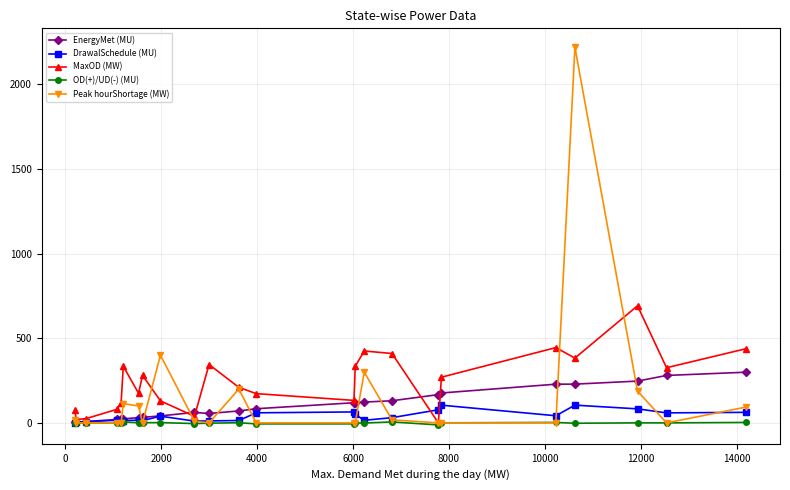

What is the value of the Peak hourShortage (MW) point at the 6th from the left?

114.0